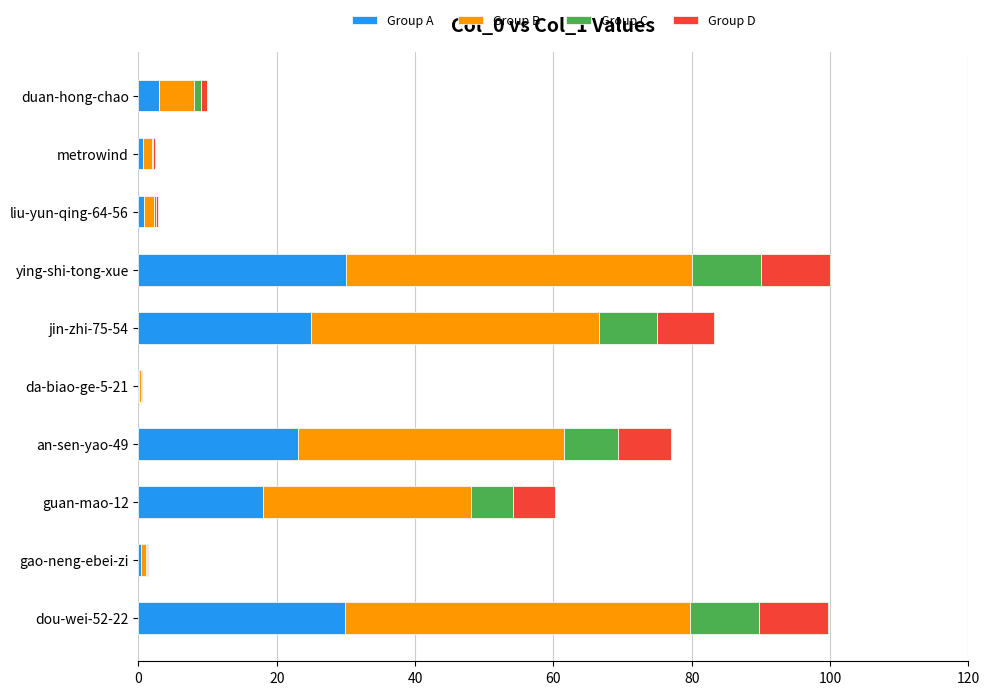

What is the sum of all Group A values?

131.2